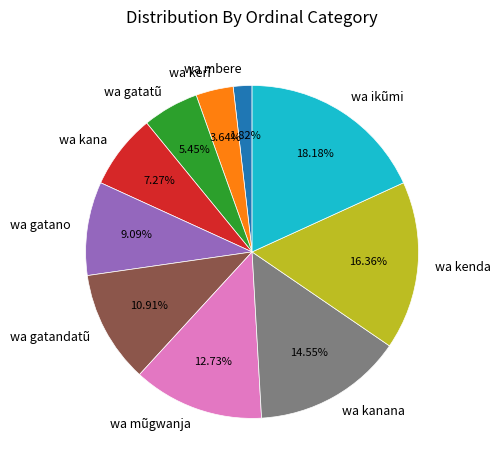

To the nearest percent, what is the average slice percentage?

10%